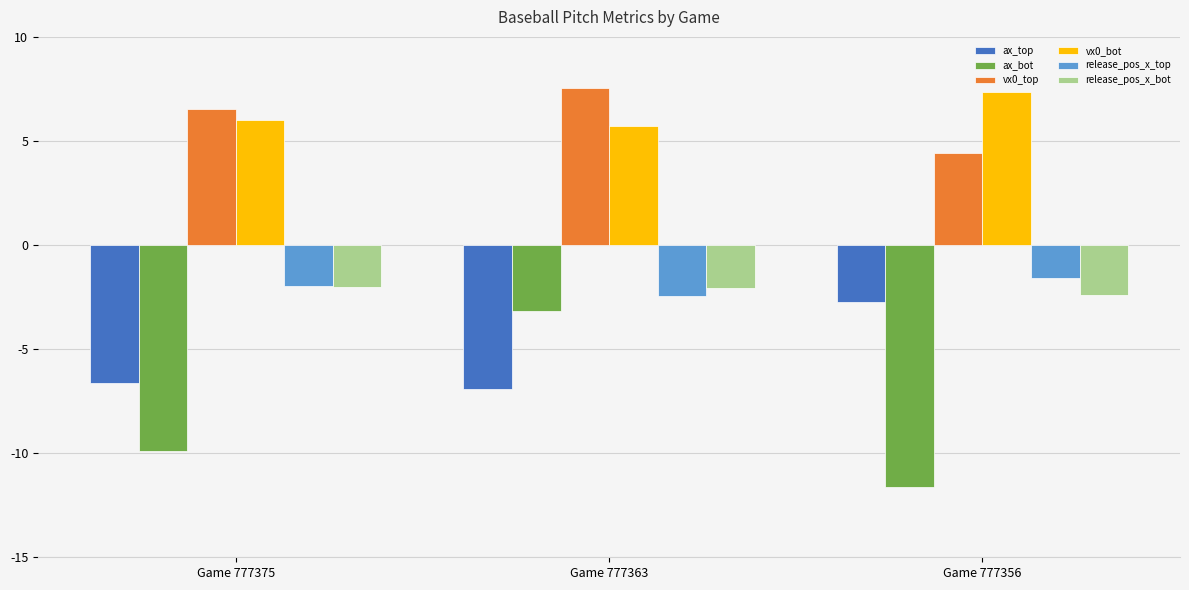

How many bars are there in each group?

6